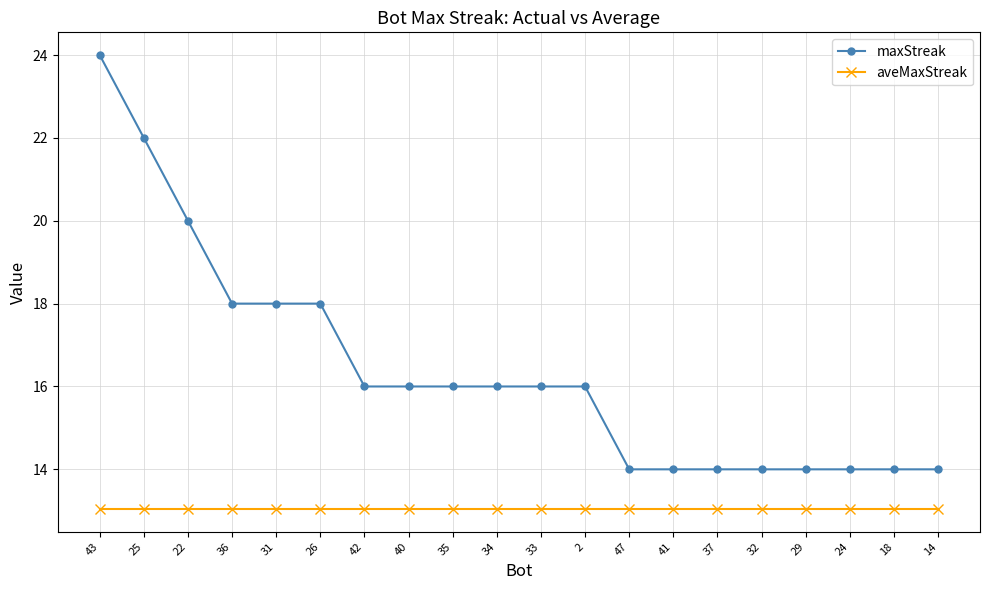

At 41, list the series in order from smallest to largest.

aveMaxStreak, maxStreak